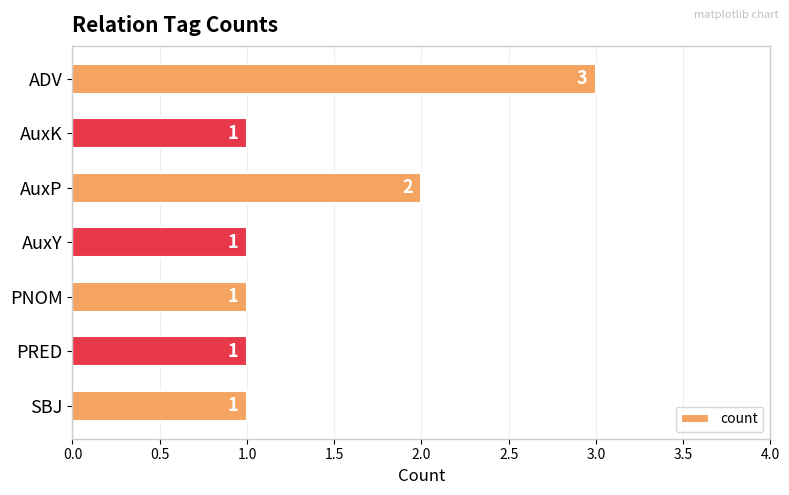

Between PNOM and ADV, which is larger?

ADV